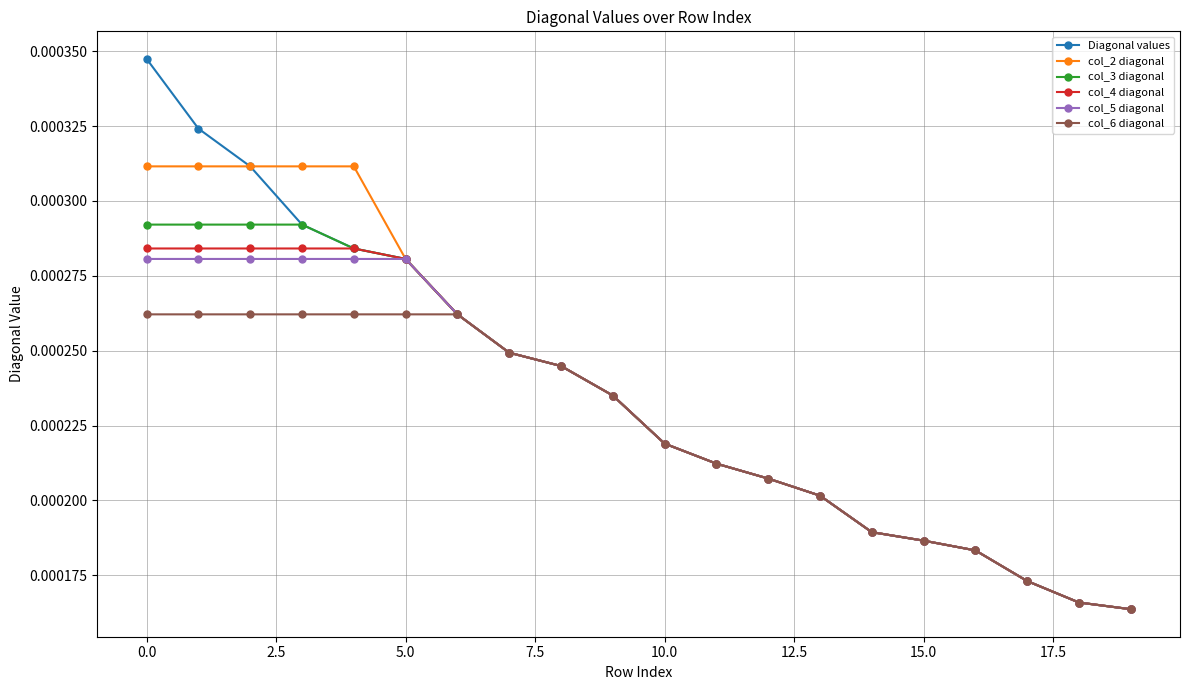

How many col_5 diagonal values are between 0 and 1?

20